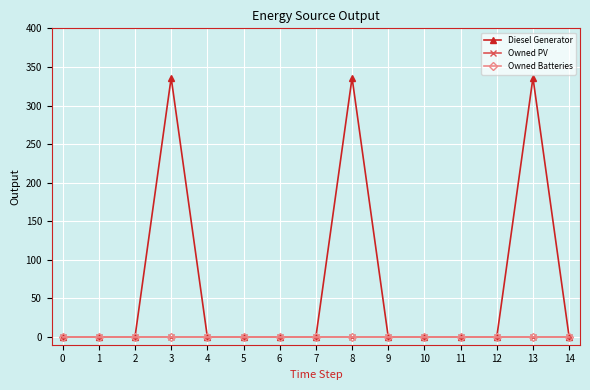

Is the value of Owned Batteries at 11 greater than the value of Diesel Generator at 2?

No